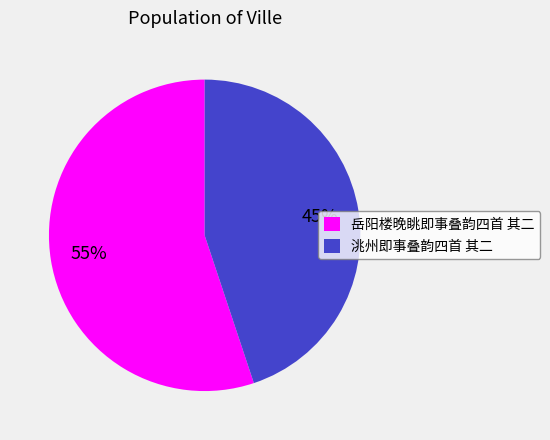

Approximately how many times larger is the value at 洮州即事叠韵四首 其二 compared to 岳阳楼晚眺即事叠韵四首 其二?

0.8